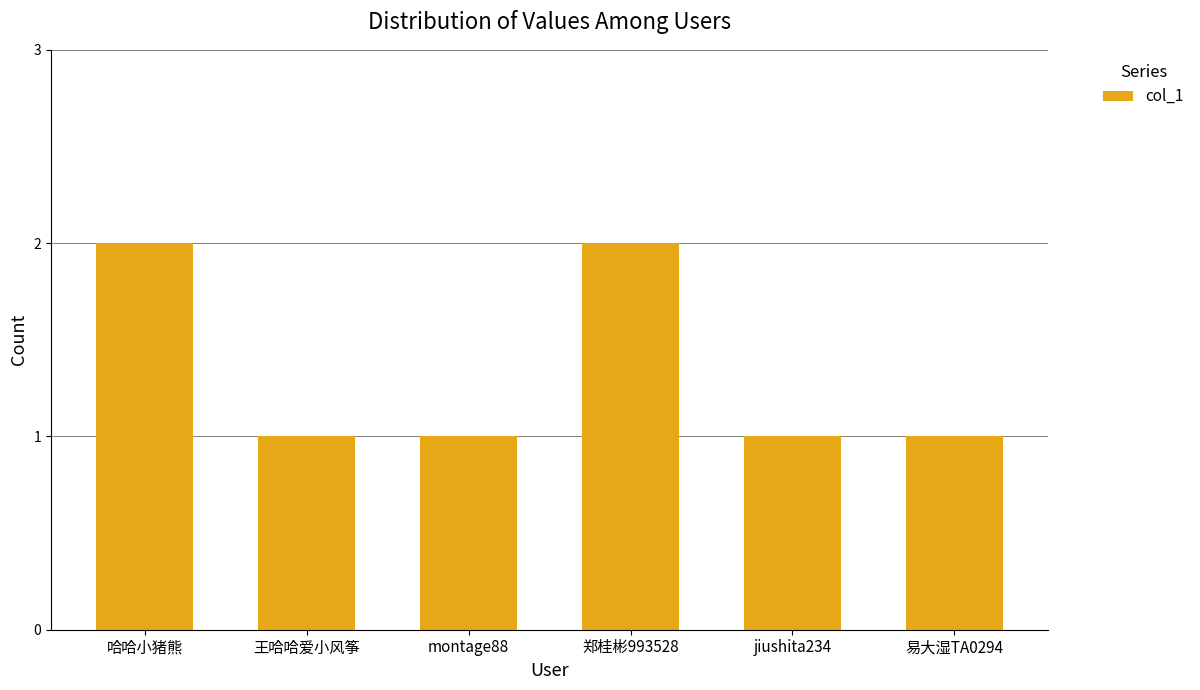

Is it true that the value at 王哈哈爱小风筝 is 1?

True